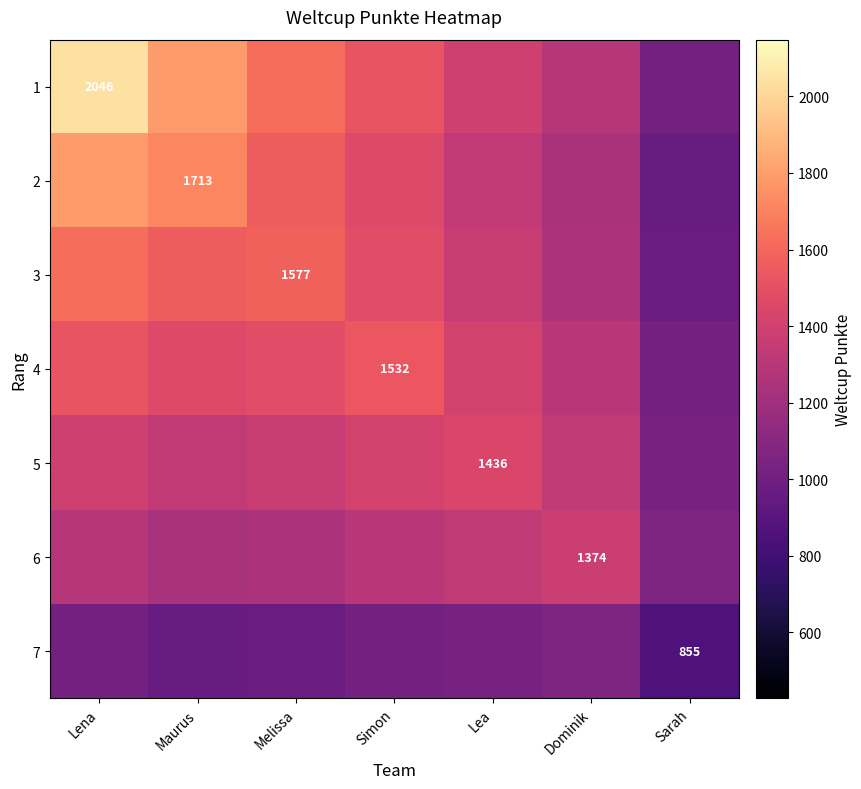

Which category has the highest value in the 1 series?

Lena